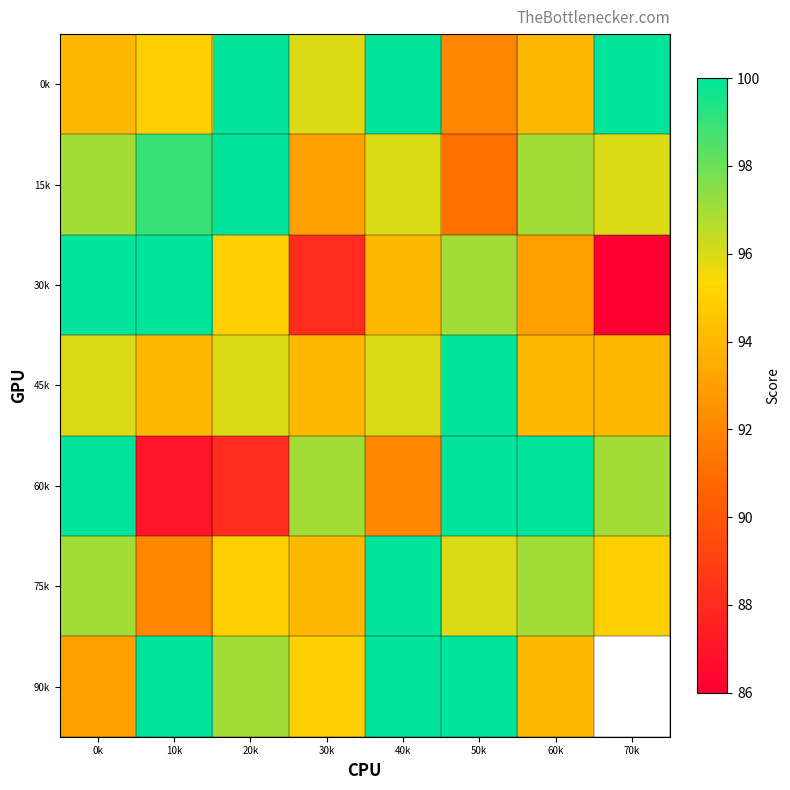

What is the maximum value shown in the chart?

100.0